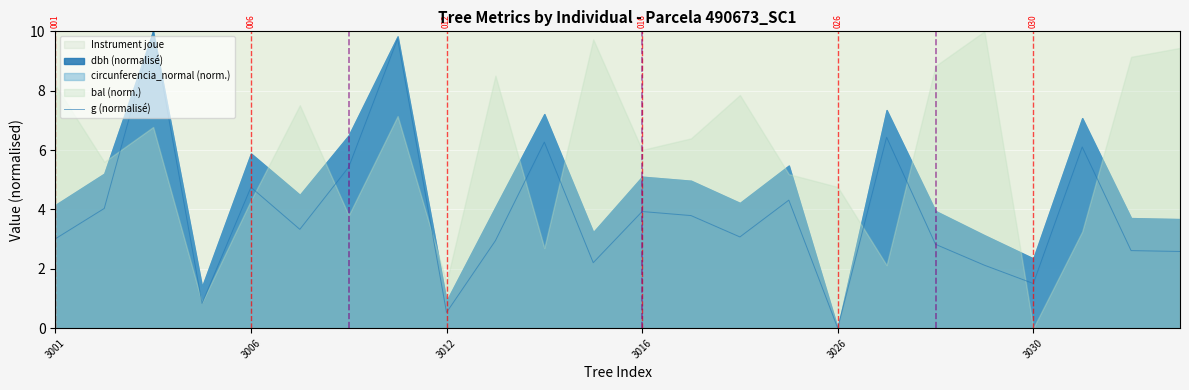

How many values are below 3?

10